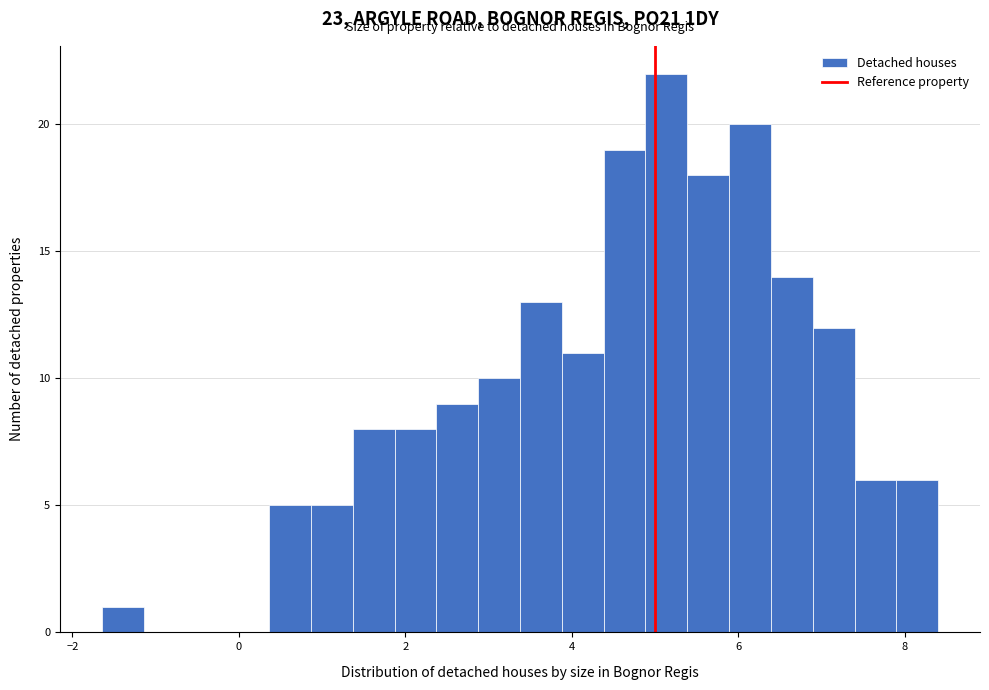

Around what value on the x-axis is the tallest bar? Give the approximate position of its centre, as read against the axis.

5.2